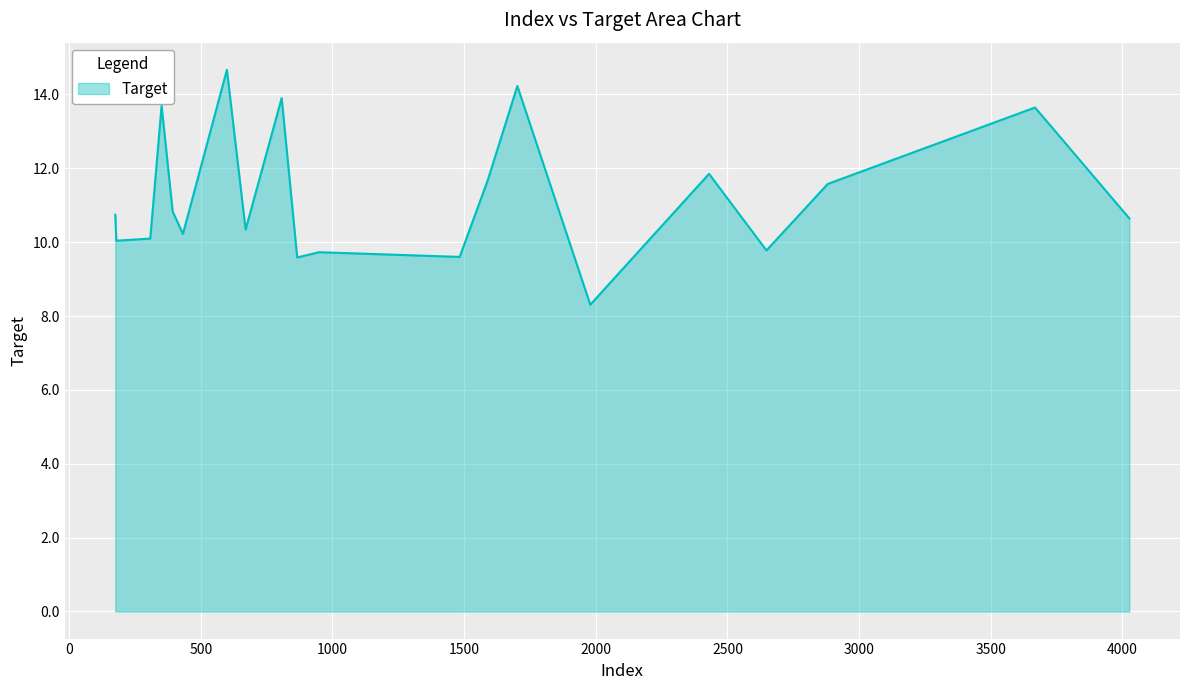

What is the minimum value shown in the chart?

8.3